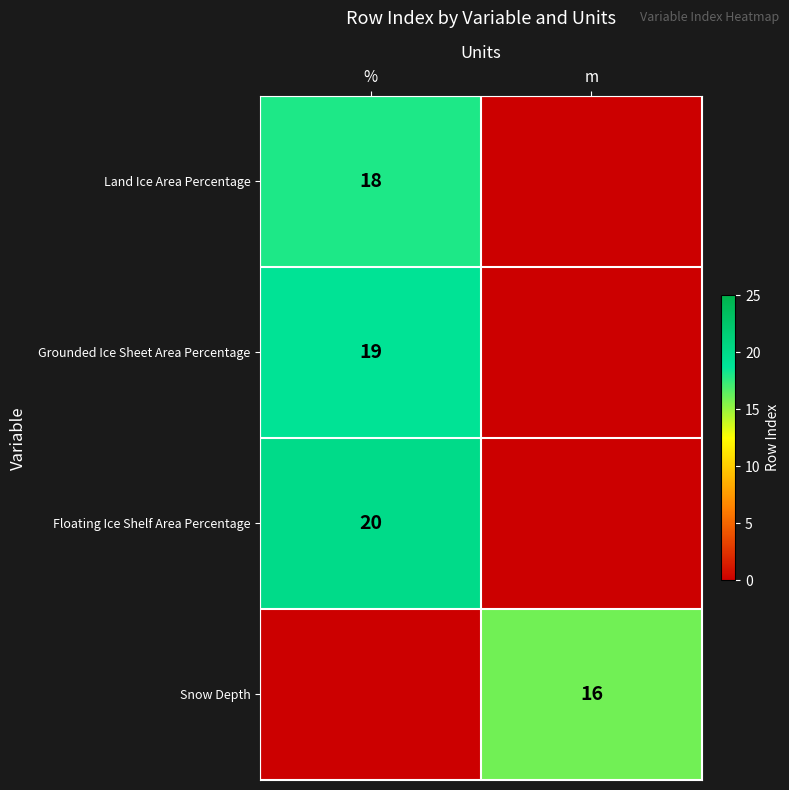

The Floating Ice Shelf Area Percentage series shows 12 at %. True or false?

False